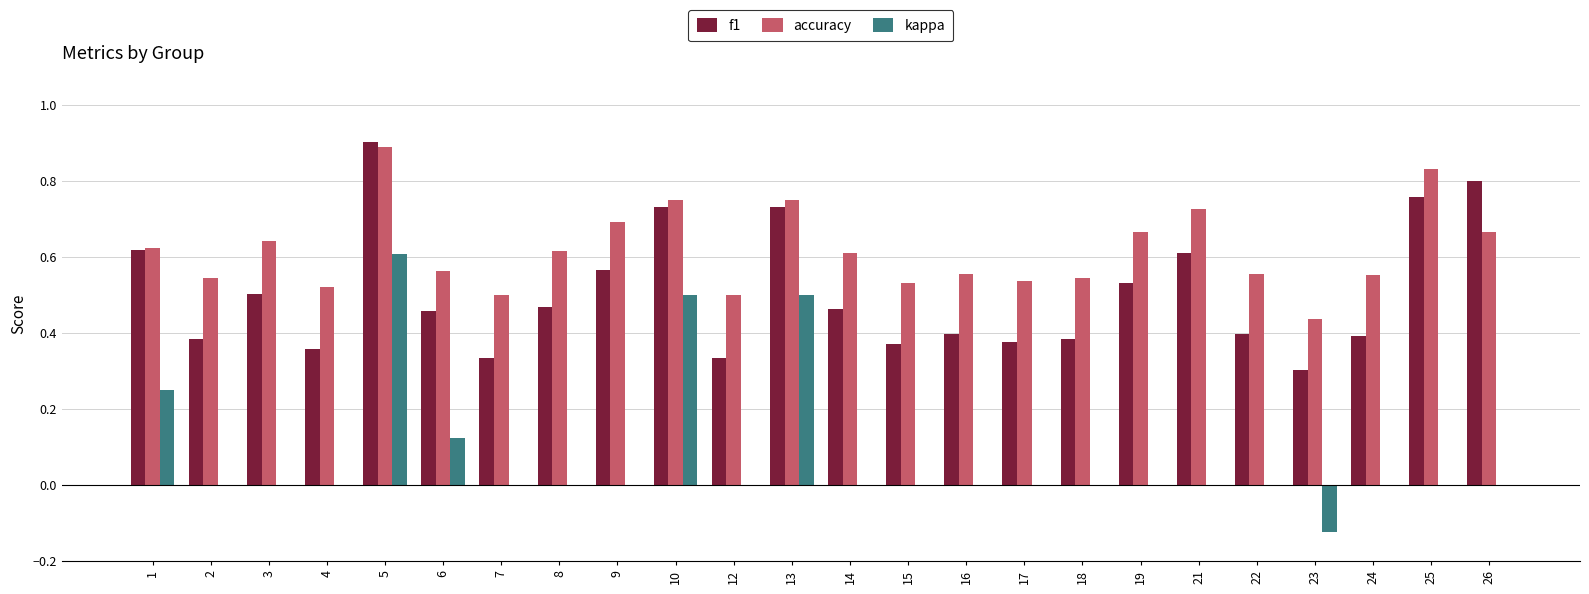

Which category has the highest value in the accuracy series?

5